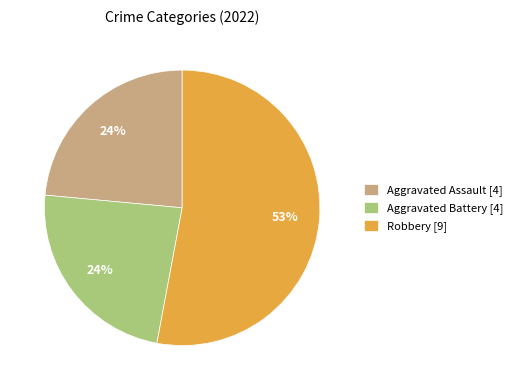

Is there a majority slice in this chart?

Yes